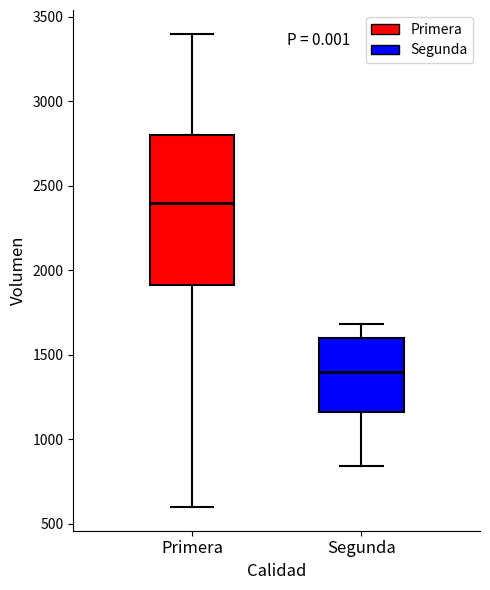

Reading left to right, transcribe this box plot: for each box, give where its median line is, the range the box spans, and where its two whiskers end, as read against the y-axis. The values are not printed on the chart, so give them approximately, as read against the axis.

Primera: median 2400, box 1900 to 2800, whiskers 600 to 3400
Segunda: median 1400, box 1150 to 1600, whiskers 850 to 1700